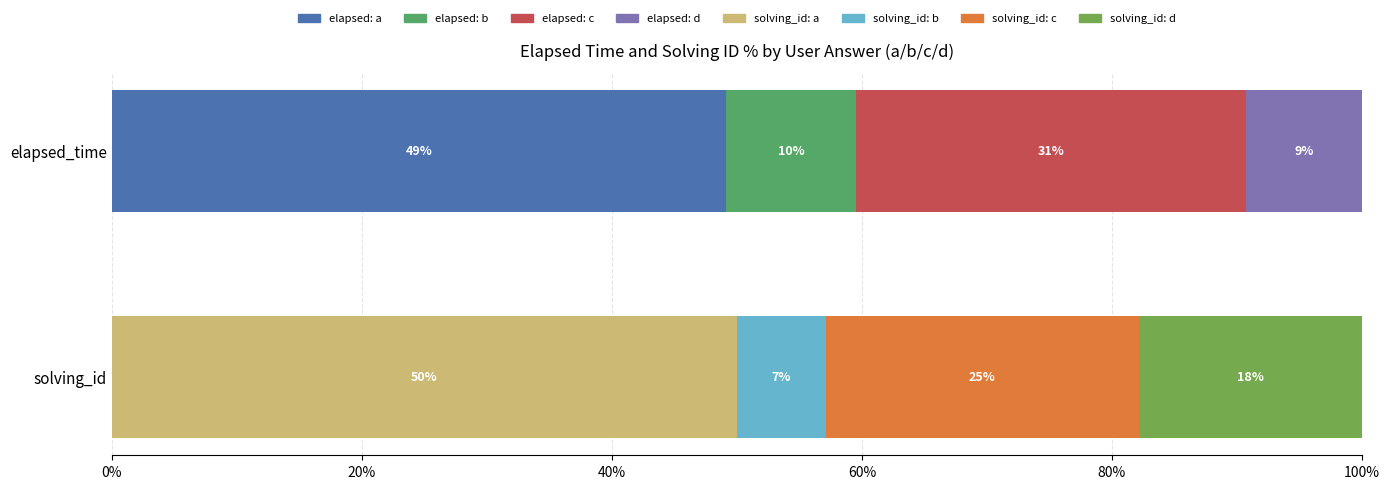

What is the label of the 5th bar from the left?

d